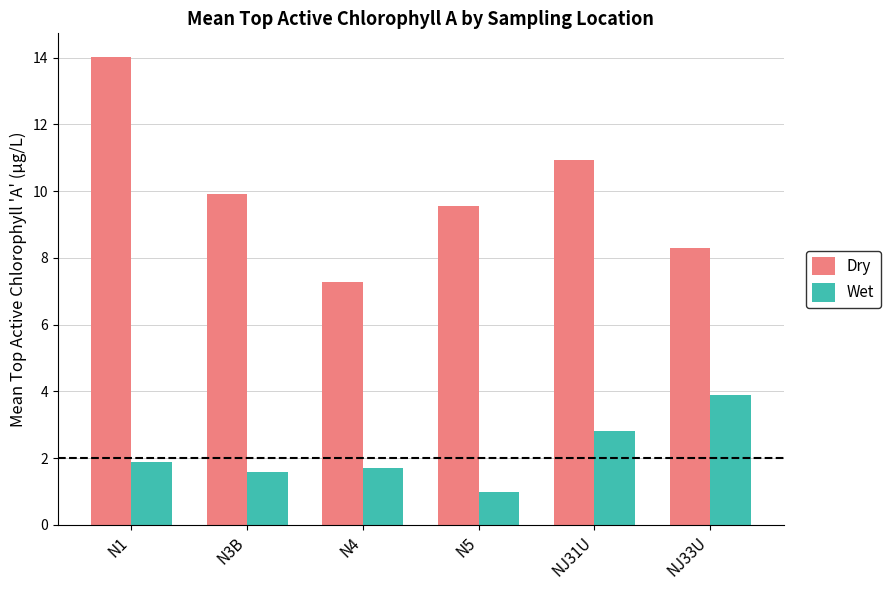

At which label does Dry first exceed 9?

N1